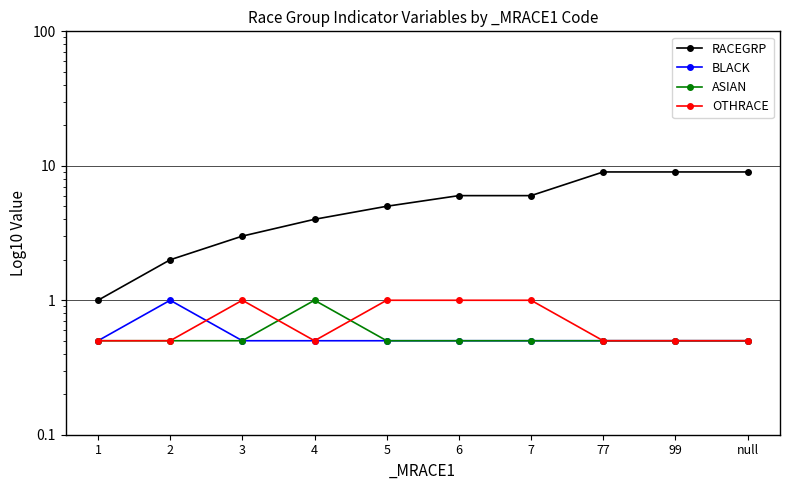

Reading left to right, what are all the values shown in this chart?

RACEGRP: 1.0	2.0	3.0	4.0	5.0	6.0	6.0	9.0	9.0	9.0
BLACK: 0.5	1.0	0.5	0.5	0.5	0.5	0.5	0.5	0.5	0.5
ASIAN: 0.5	0.5	0.5	1.0	0.5	0.5	0.5	0.5	0.5	0.5
OTHRACE: 0.5	0.5	1.0	0.5	1.0	1.0	1.0	0.5	0.5	0.5